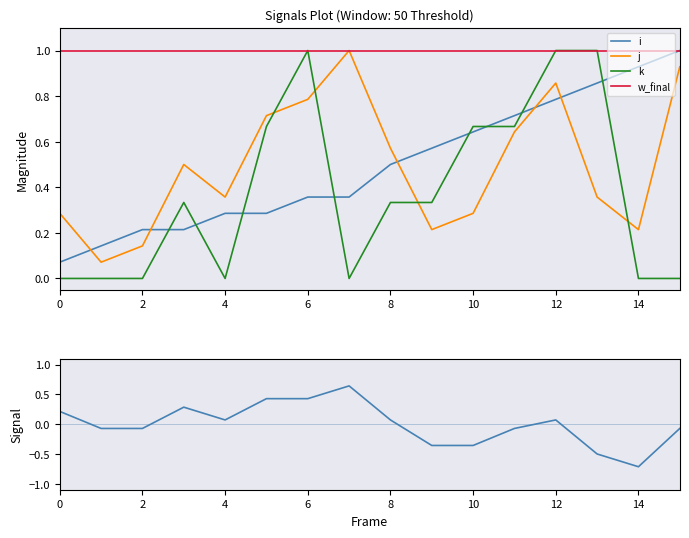

What is the approximate value of w_final at 8?

1.0